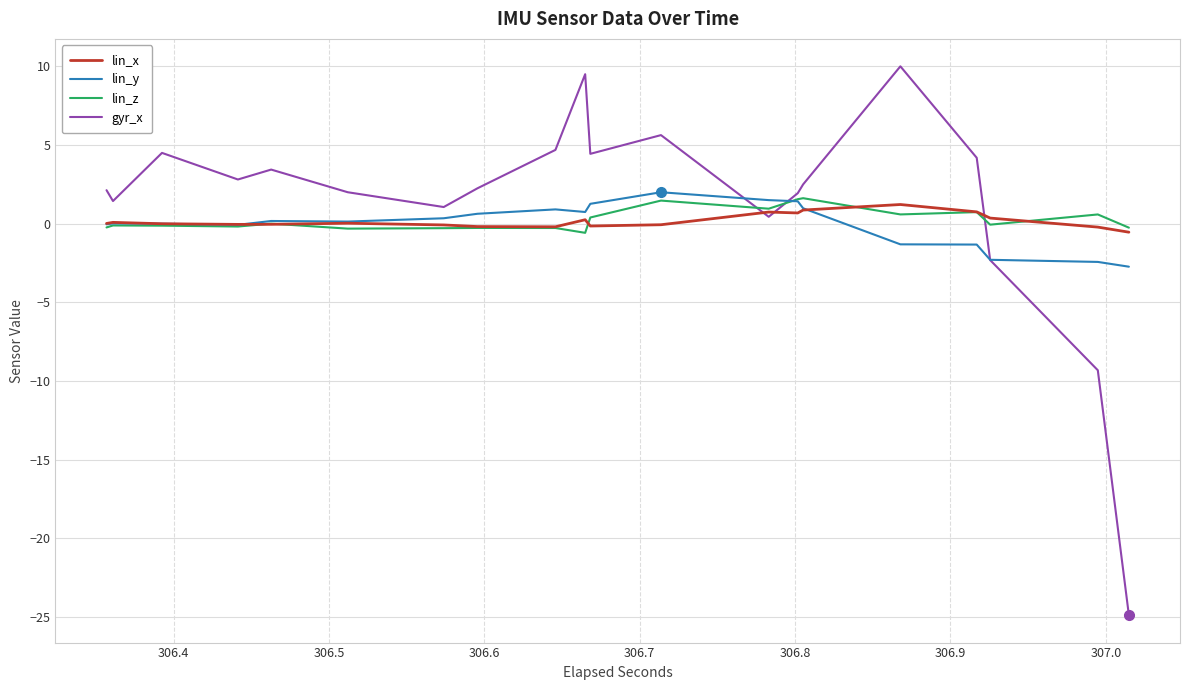

Which series has the largest total across all categories?

gyr_x